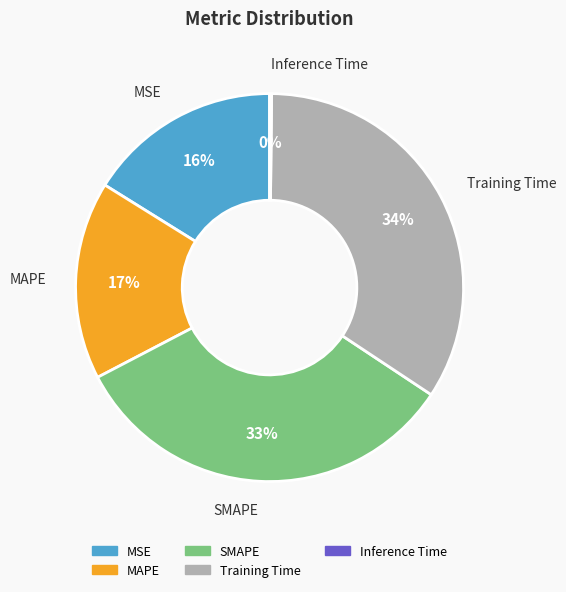

Does MAPE account for over 50% of the chart?

No